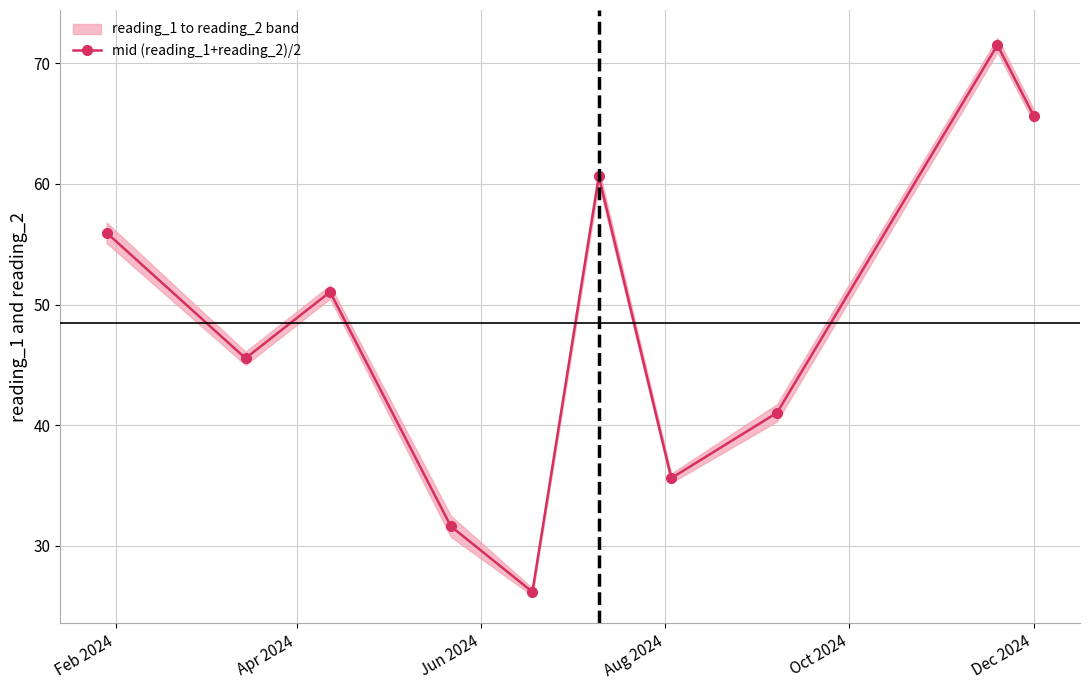

How many interior local valleys does the mid (reading_1+reading_2)/2 series have?

3